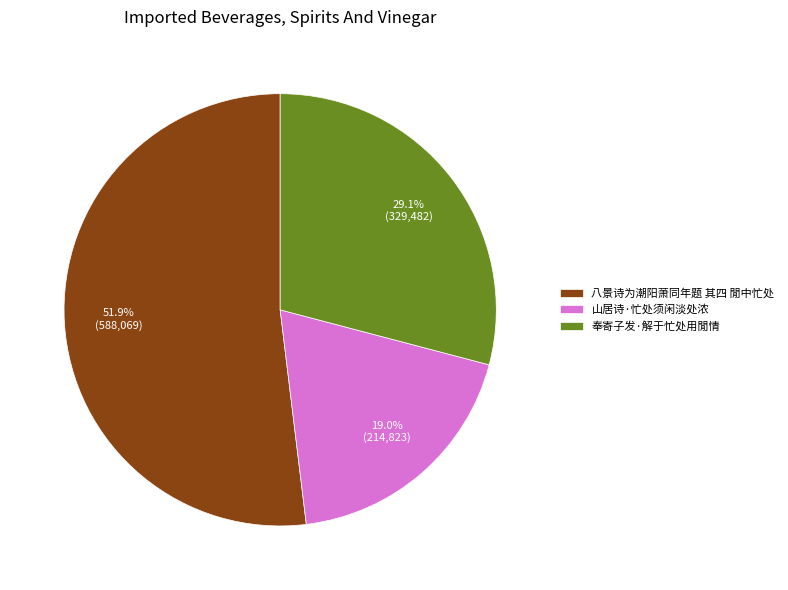

What is the ratio of the value at 奉寄子发·解于忙处用閒情 to the value at 山居诗·忙处须闲淡处浓?

1.5